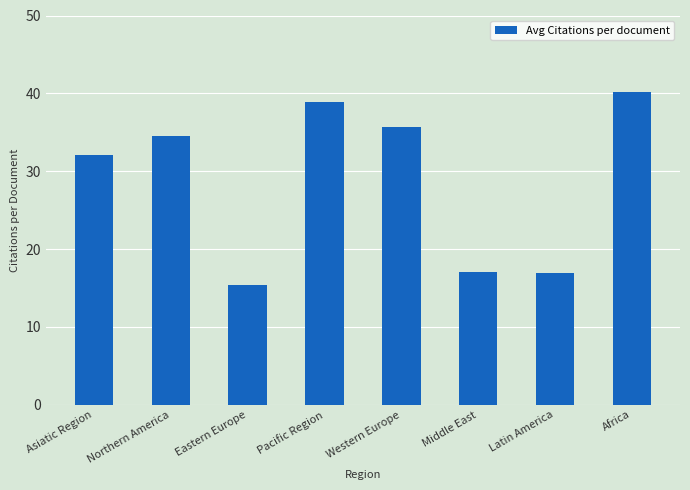

What is the ratio of the value at Eastern Europe to the value at Middle East?

0.9